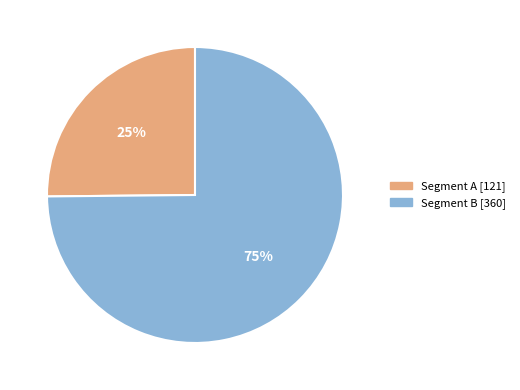

Does any single category account for the majority?

Yes